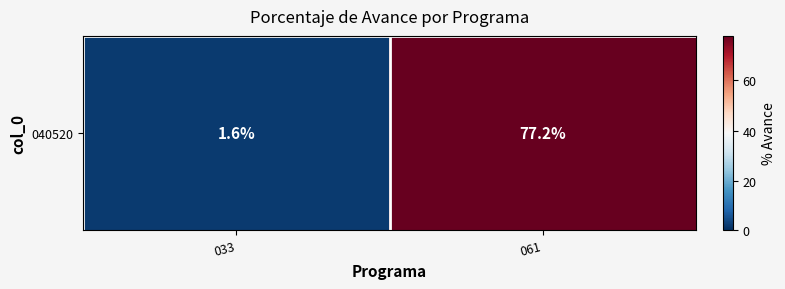

Is it true that the value at 061 is 47.0?

False